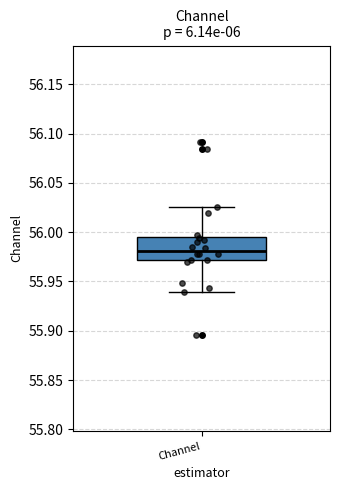

Transcribe this box plot: give where the median line is, the range the box spans, and where the two whiskers end, as read against the y-axis. The values are not printed on the chart, so give them approximately, as read against the axis.

median 55.980, box 55.970 to 55.995, whiskers 55.940 to 56.025